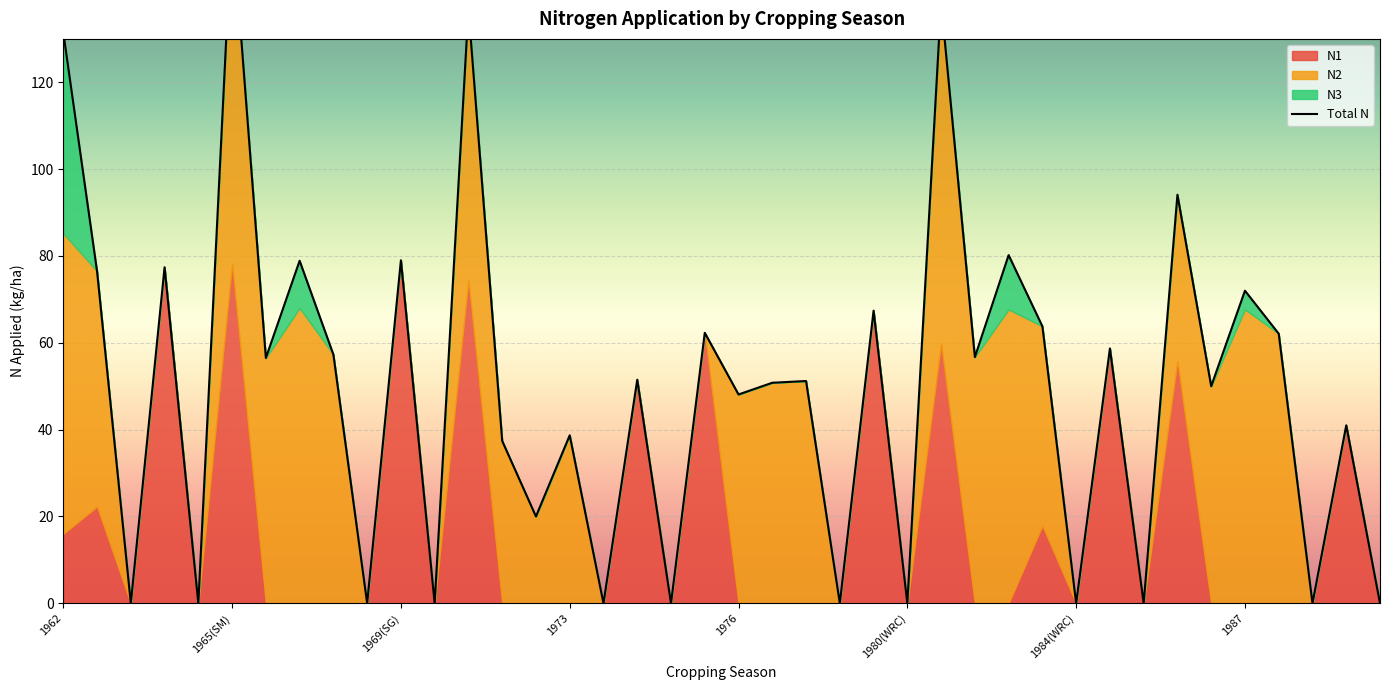

How many data points in N1 are above 0?

14